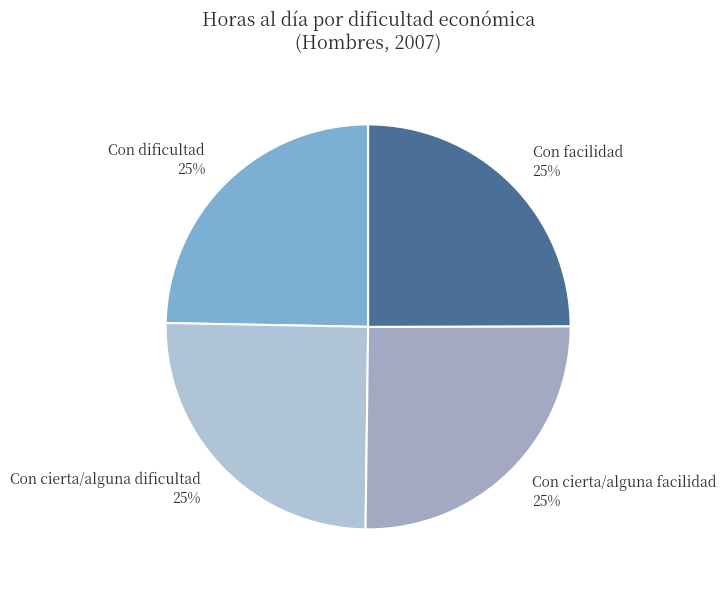

What percentage is the Con cierta/alguna facilidad slice, to the nearest percent?

25%